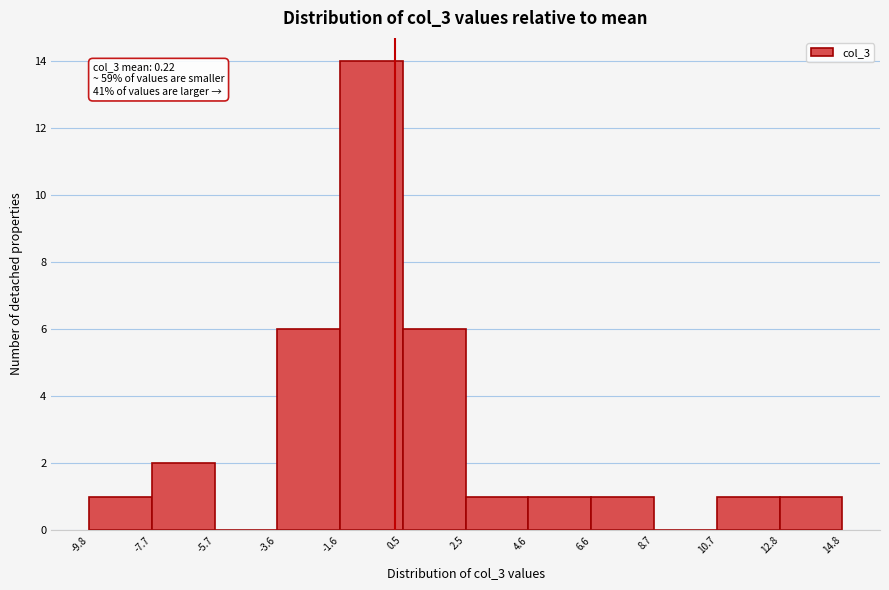

Which range on the x-axis has the tallest bar?

-1.6 to 0.5